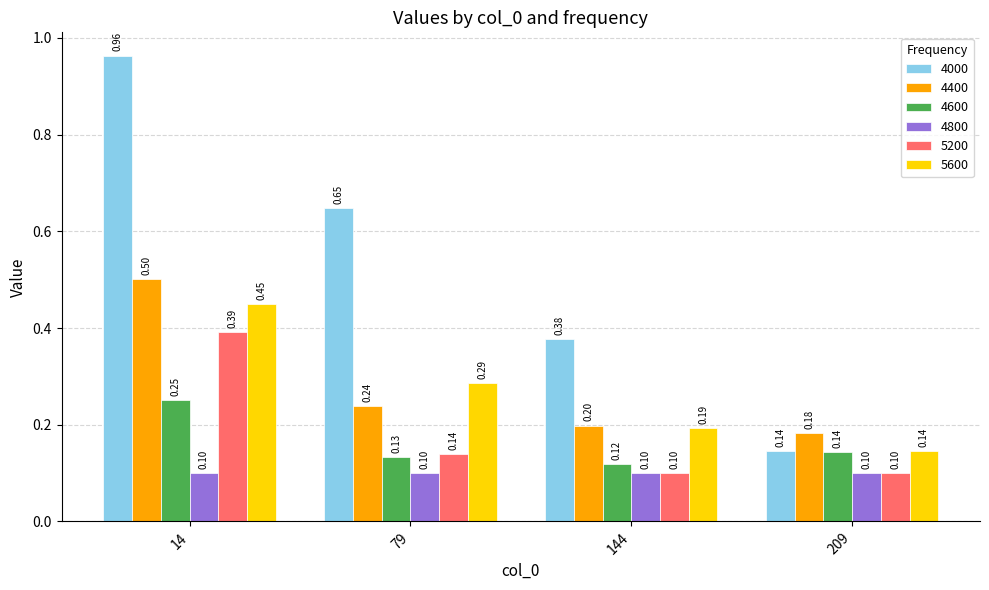

Rank the categories by 4600 value from lowest to highest.

144, 79, 209, 14